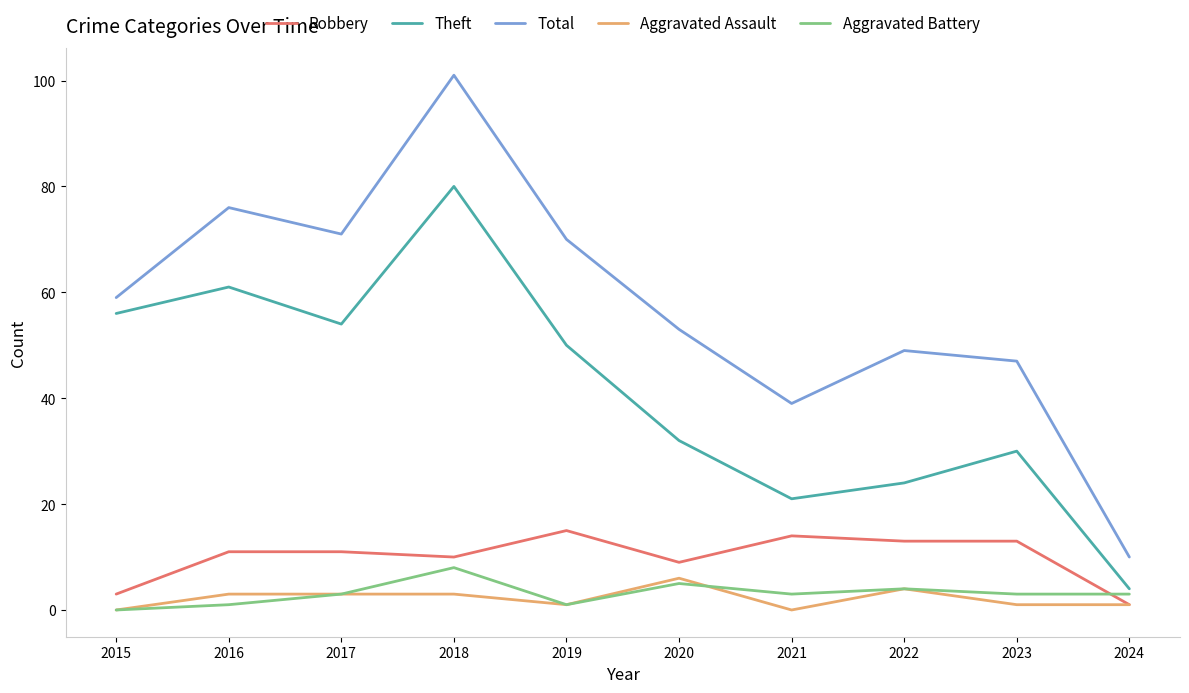

At which category does Total reach its first local peak?

2016